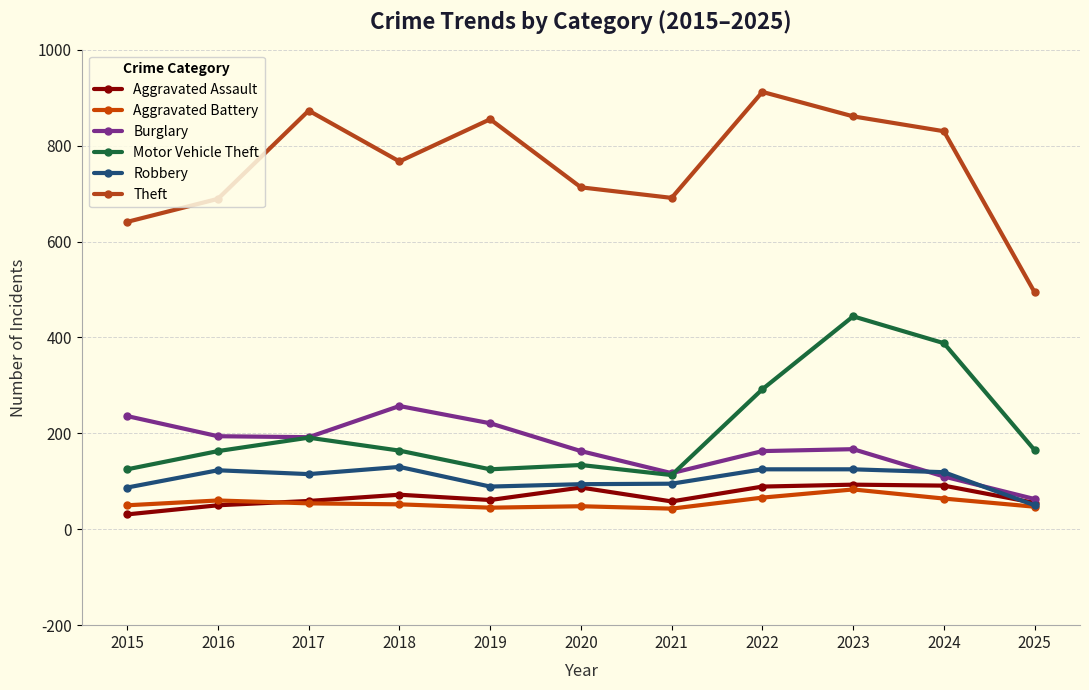

The value of Theft at 2022 is 912. True or false?

True